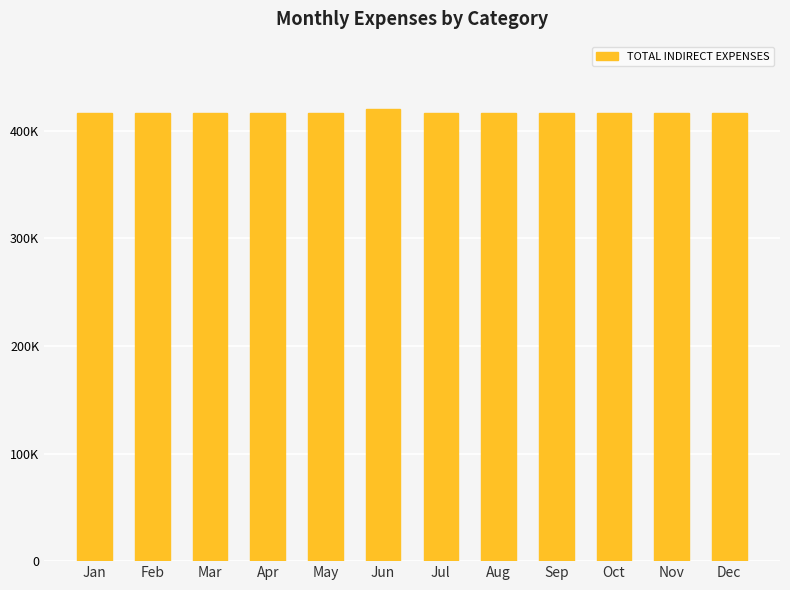

Rank the categories by value from highest to lowest.

Jun, Jan, Feb, Mar, Apr, May, Jul, Aug, Sep, Oct, Nov, Dec